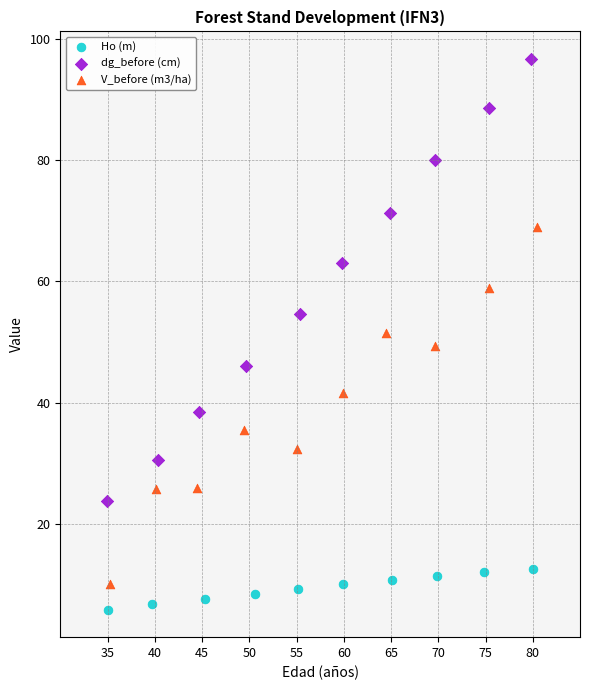

Which series has the largest Y range (max minus min)?

dg_before (cm)